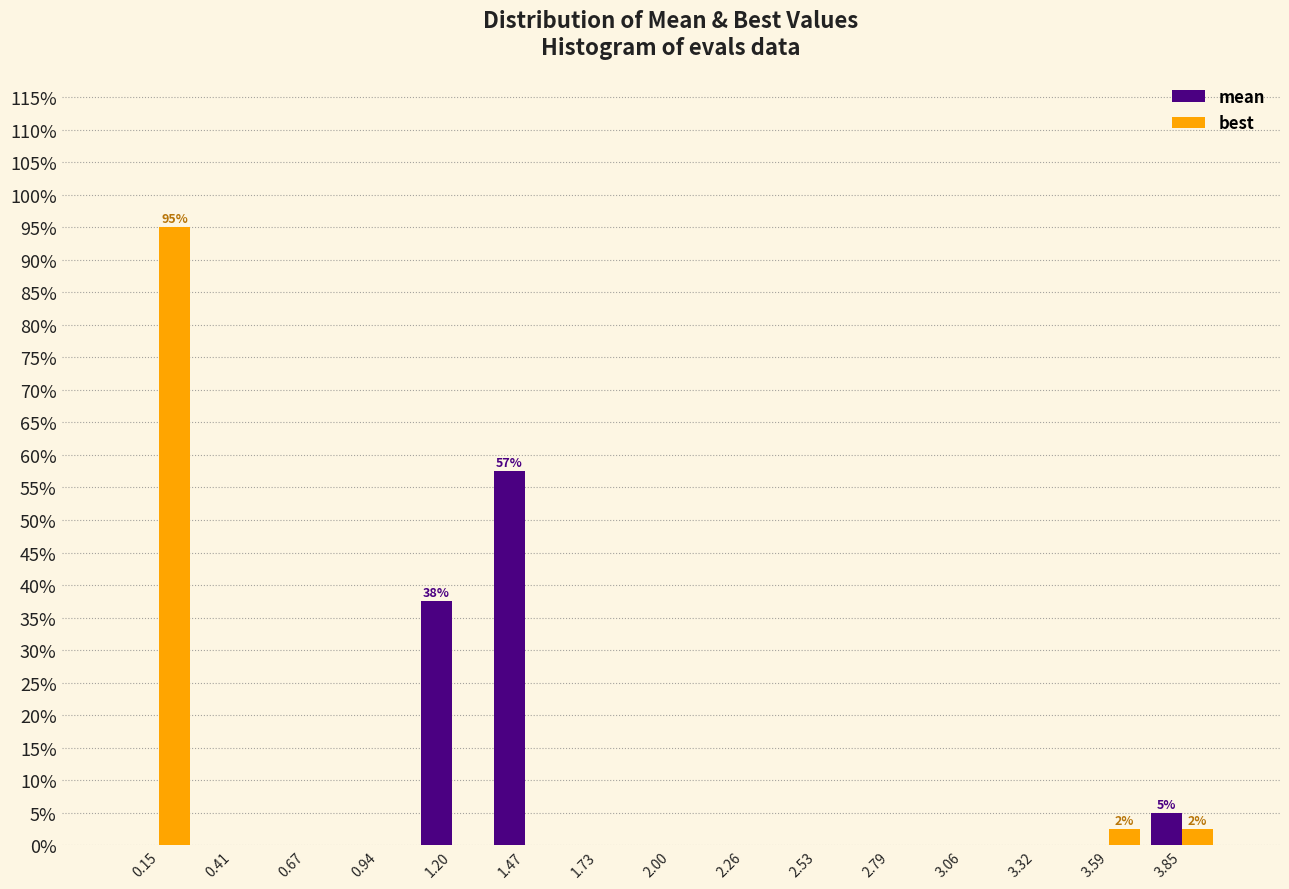

In the mean series, which range on the x-axis has the tallest bar?

1.35 to 1.60